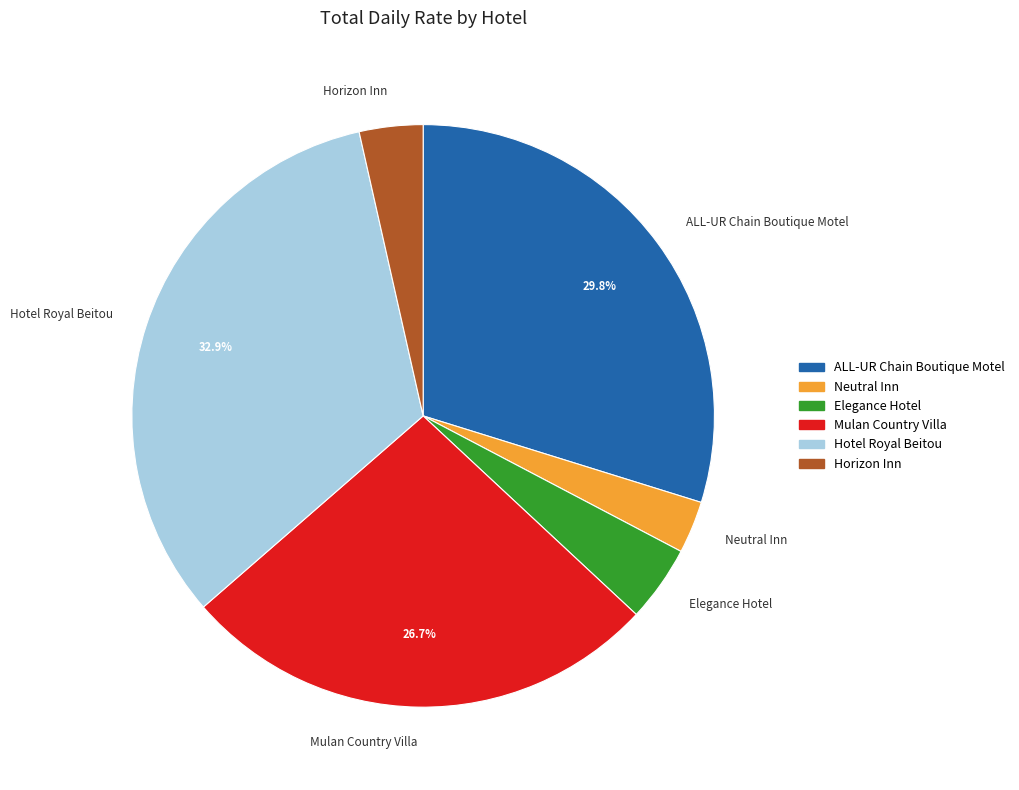

Rank the categories by value from lowest to highest.

Neutral Inn, Horizon Inn, Elegance Hotel, Mulan Country Villa, ALL-UR Chain Boutique Motel, Hotel Royal Beitou